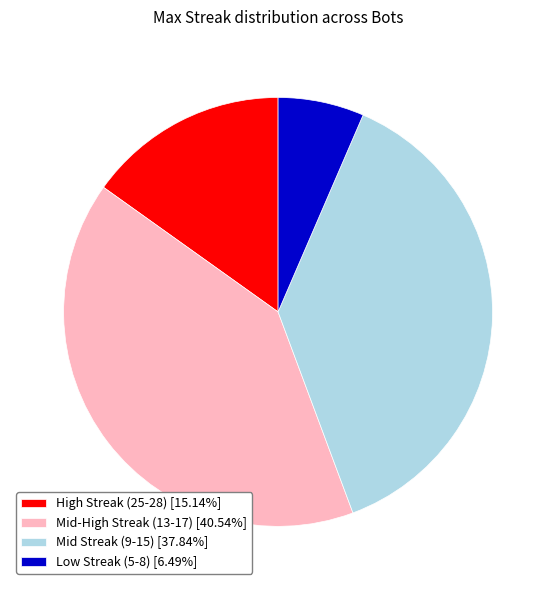

Do Mid-High Streak (13-17) [40.54%] and Mid Streak (9-15) [37.84%] together represent more than half of the pie?

Yes